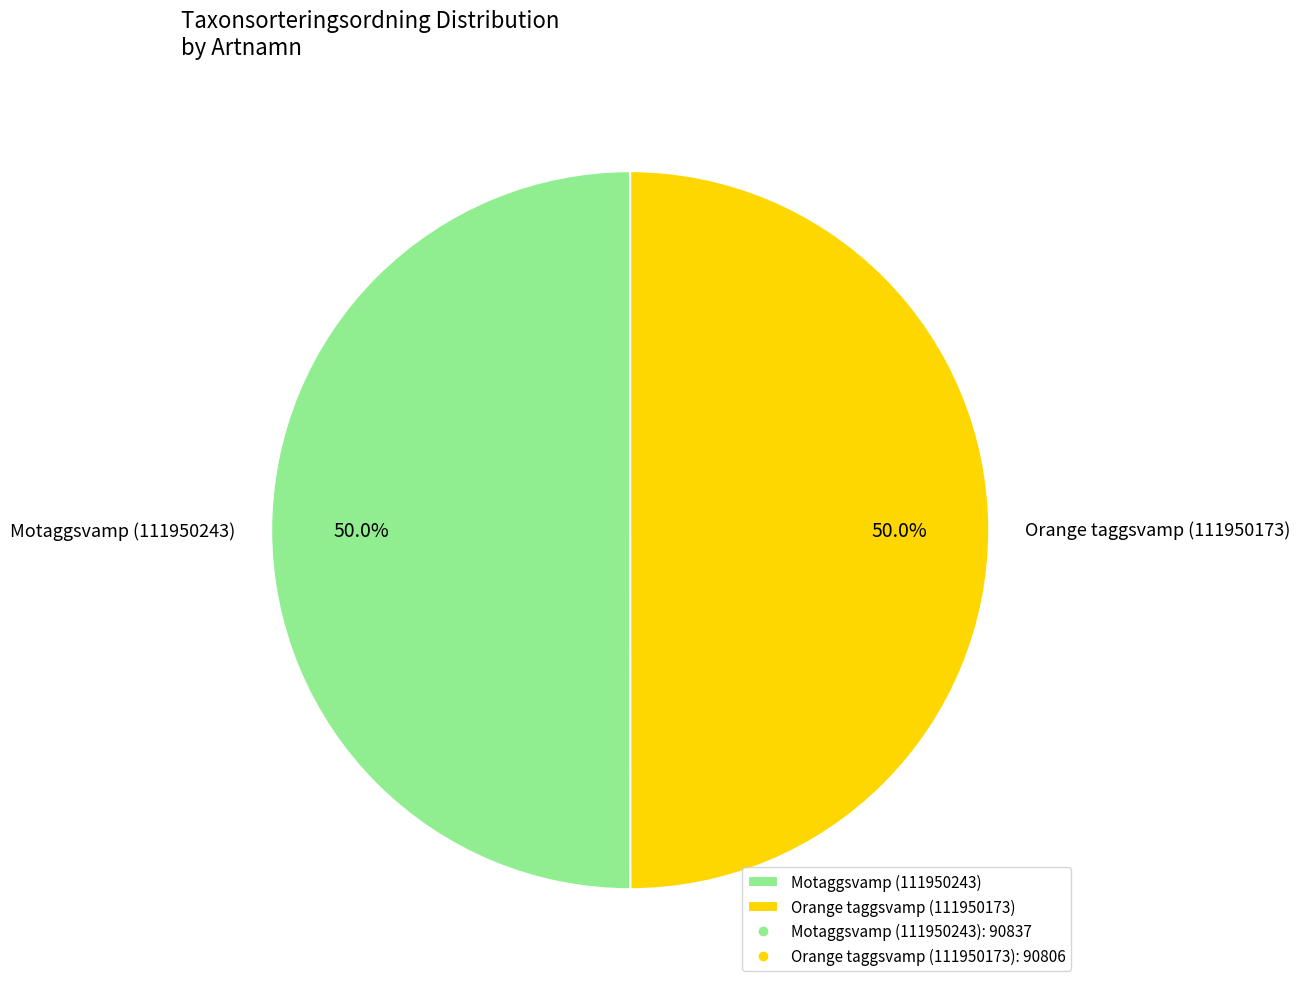

How many segments does this pie chart have?

2